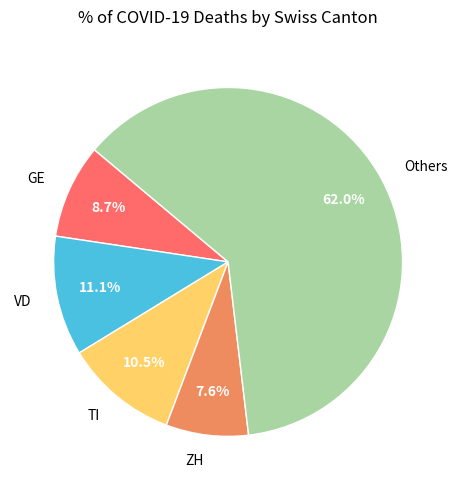

Combined, what portion of the pie is Others and GE?

70.8%